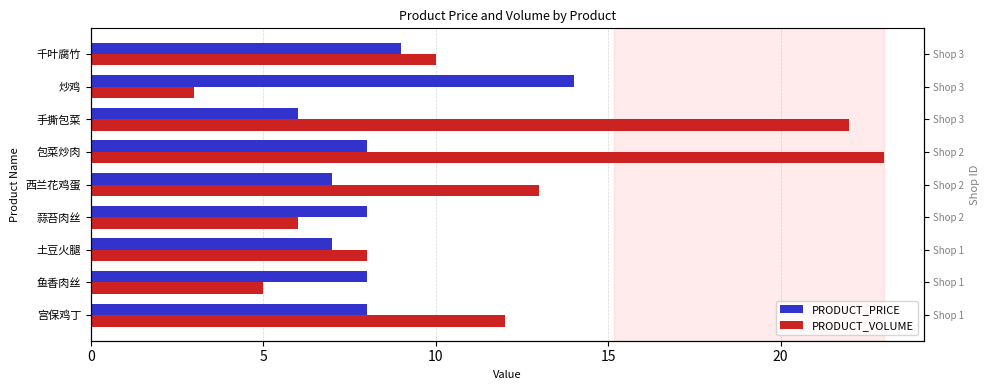

What is the minimum value for PRODUCT_PRICE?

6